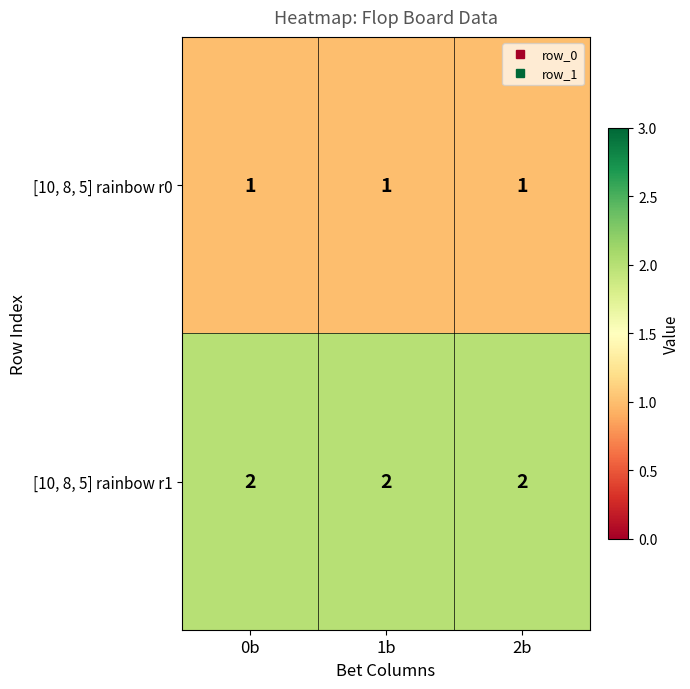

What is the total value across all series at 0b?

3